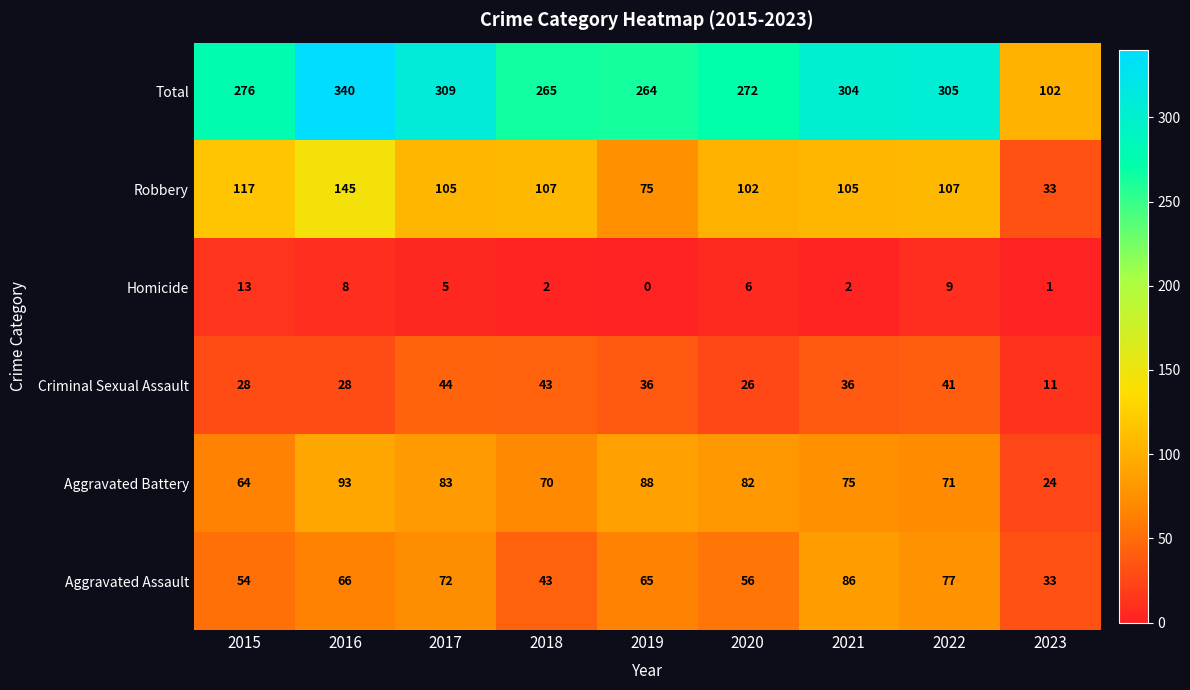

Which label corresponds to the smallest value in the chart?

2019